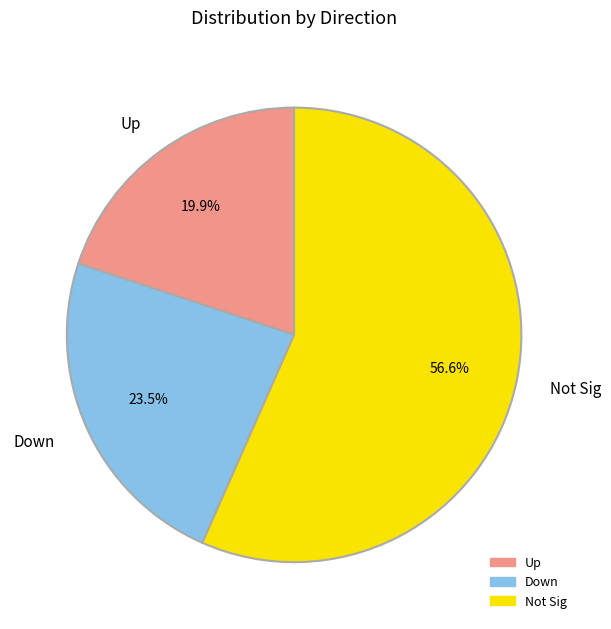

Which slice is the largest?

Not Sig